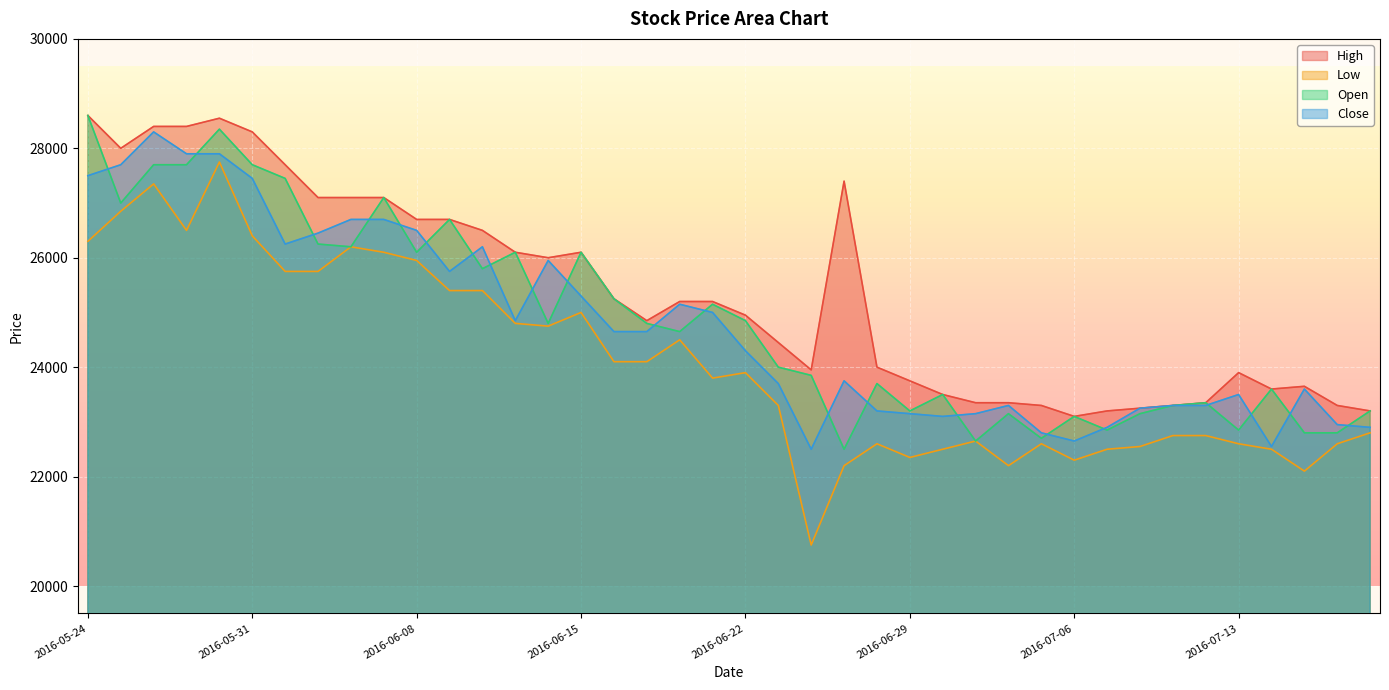

True or false: Low and Close intersect in this chart.

False